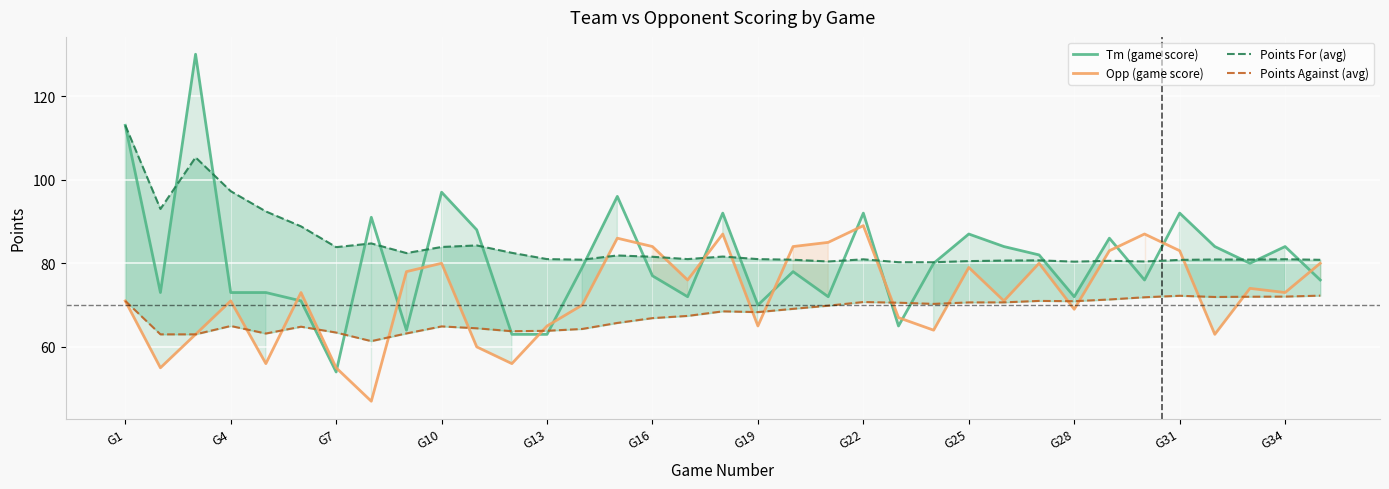

Which series ends up on top after the final intersection of Points For (avg) and Tm (game score)?

Points For (avg)